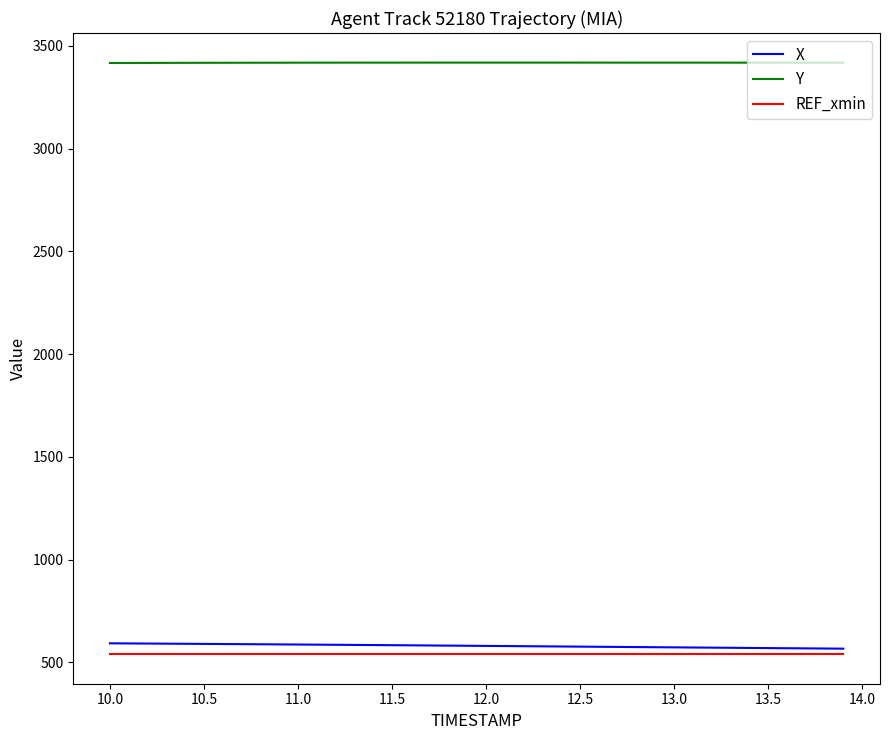

True or false: Y and X cross at least once.

False